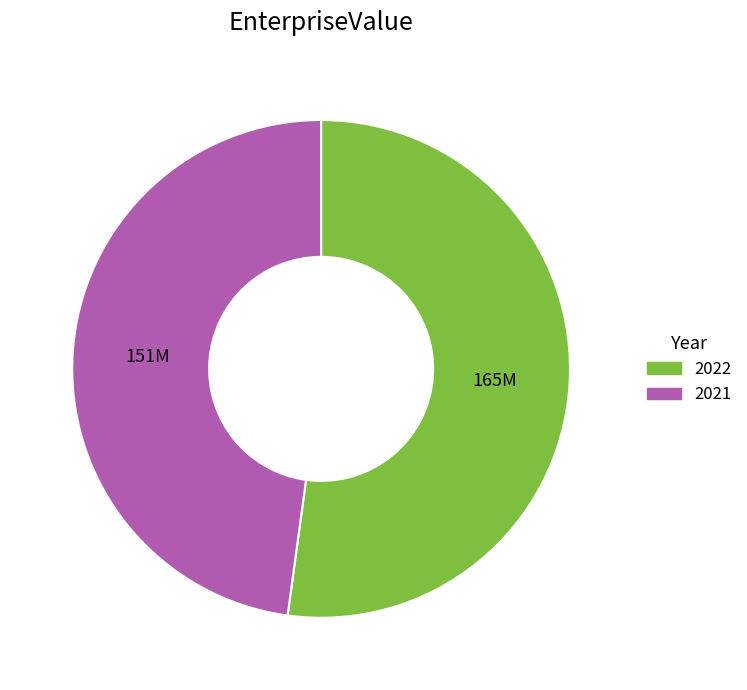

How many slices are in this pie chart?

2